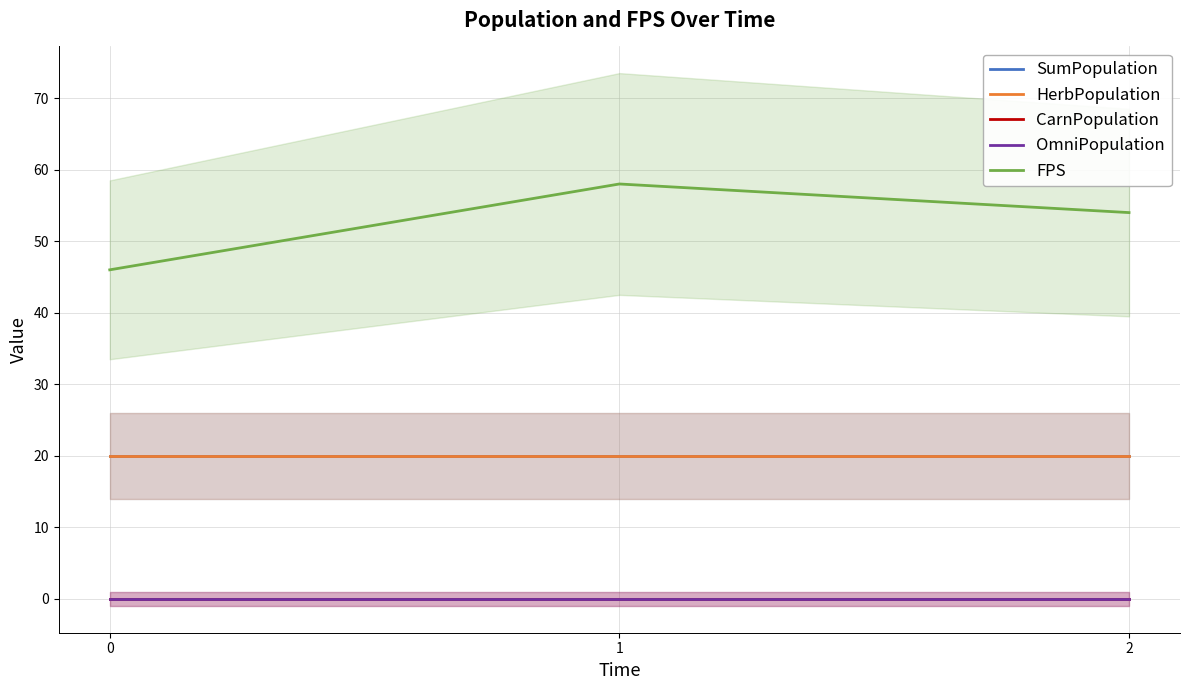

Between 0 and 2, which series saw the biggest shift?

FPS